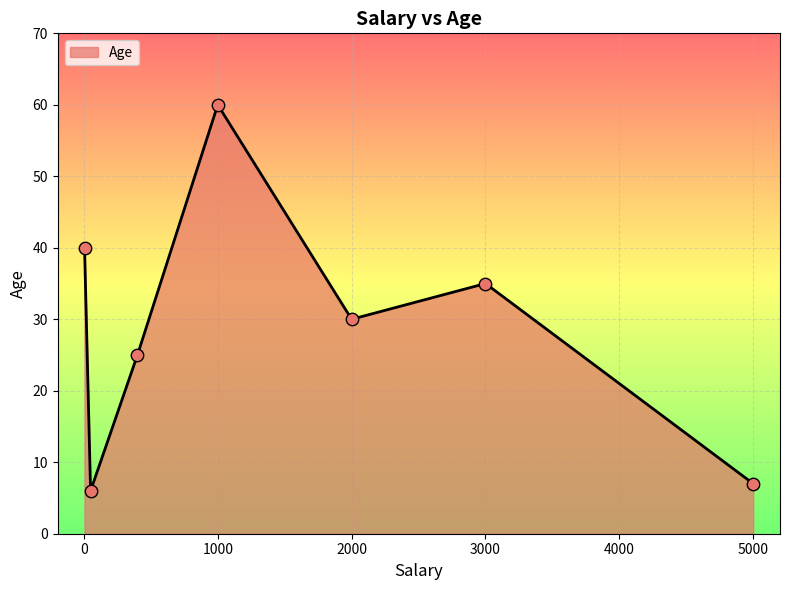

How many interior local peaks (higher than both neighbors) does the data have?

2